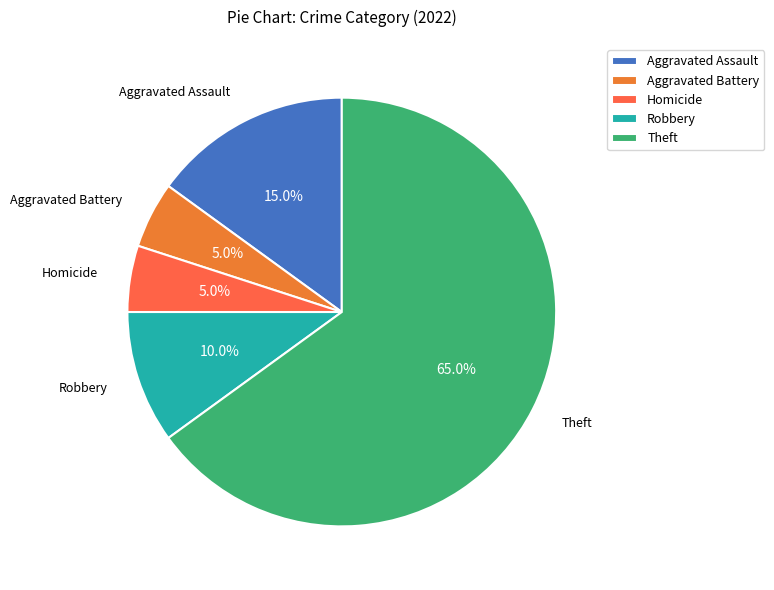

What percentage do Theft and Robbery together represent?

75.0%